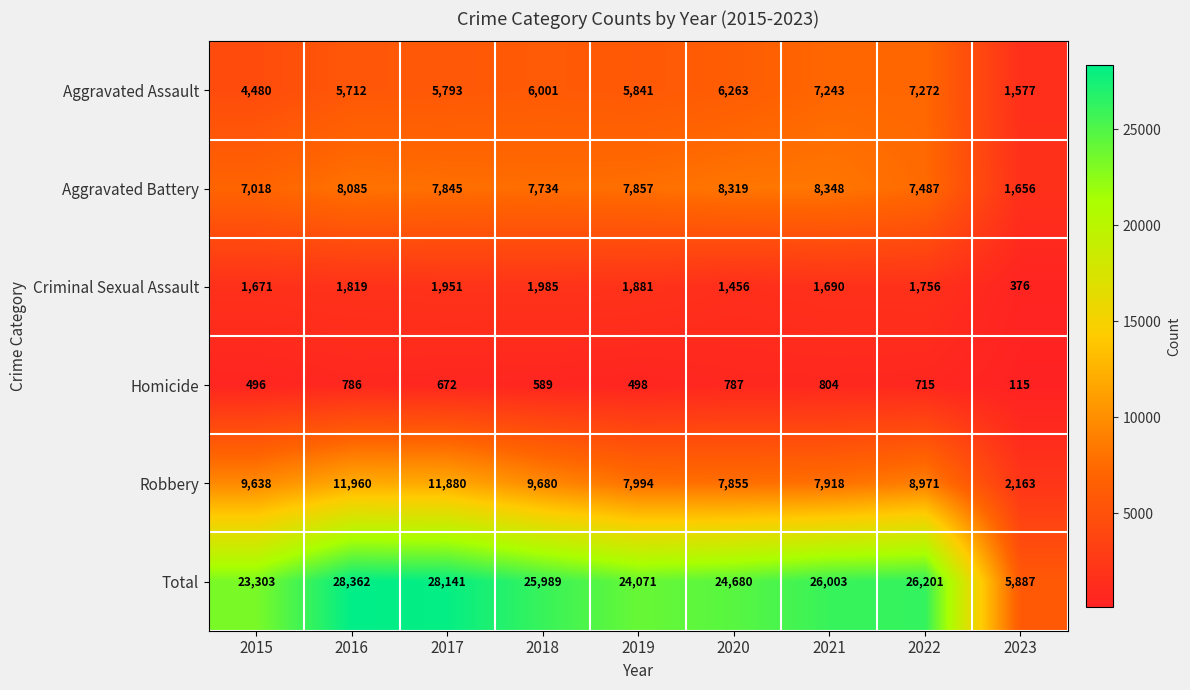

The Total series shows 5887 at 2023. True or false?

True